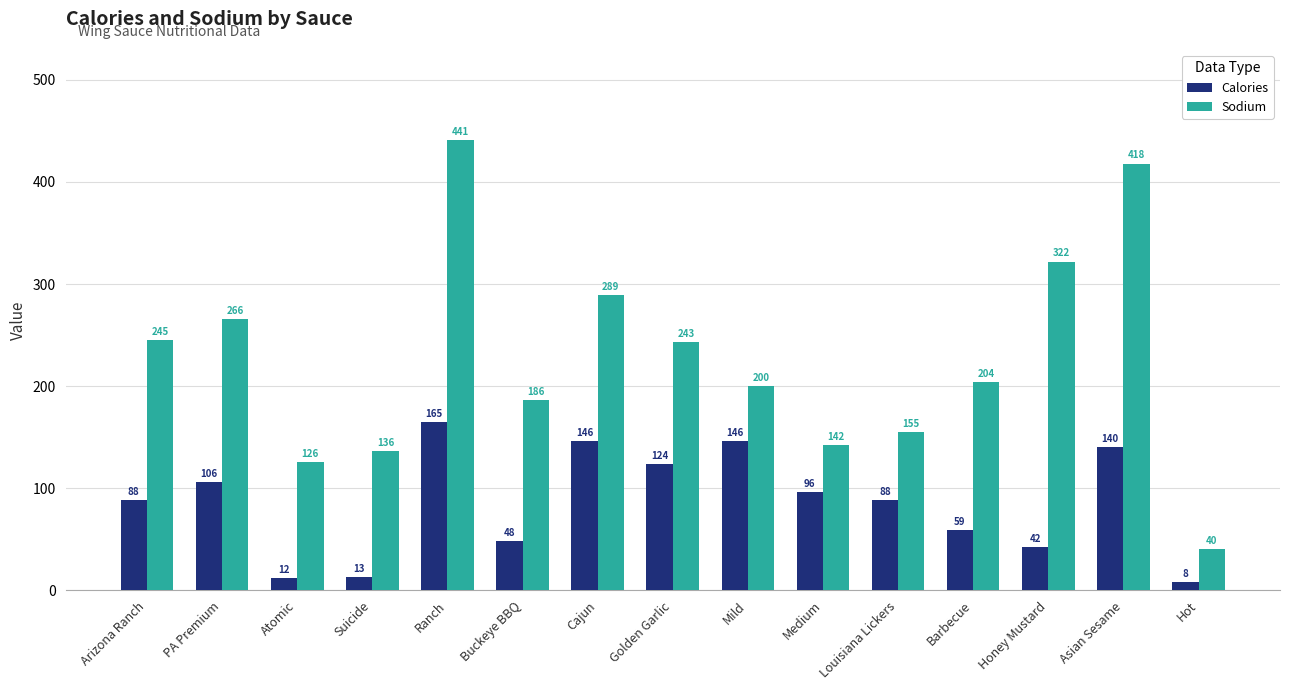

Reading left to right, what are all the values shown in this chart?

Calories: 88	106	12	13	165	48	146	124	146	96	88	59	42	140	8
Sodium: 245	266	126	136	441	186	289	243	200	142	155	204	322	418	40